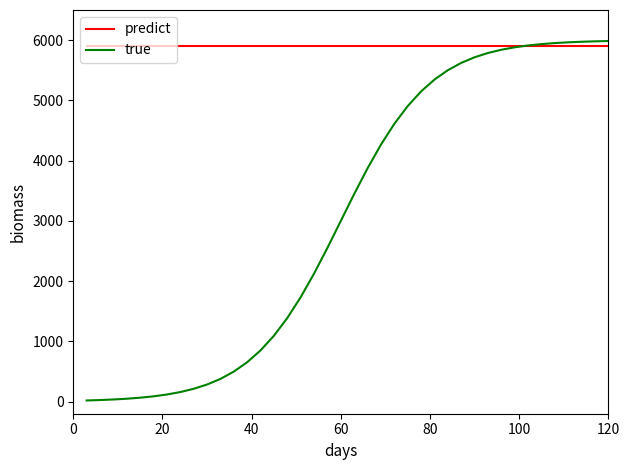

True or false: true and predict cross at least once.

True